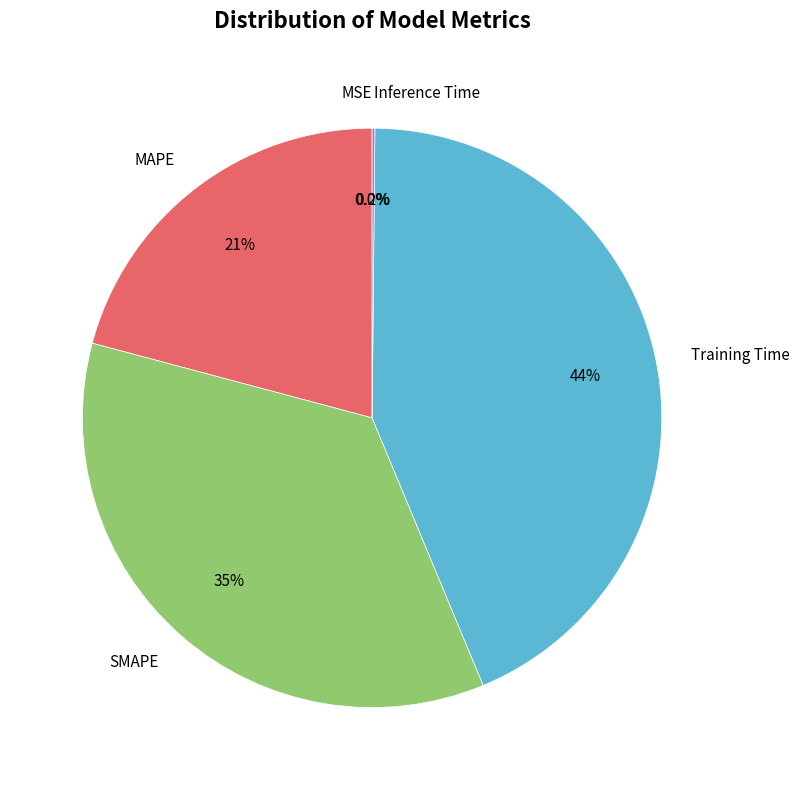

Is it true that Training Time is 39% of the pie?

False